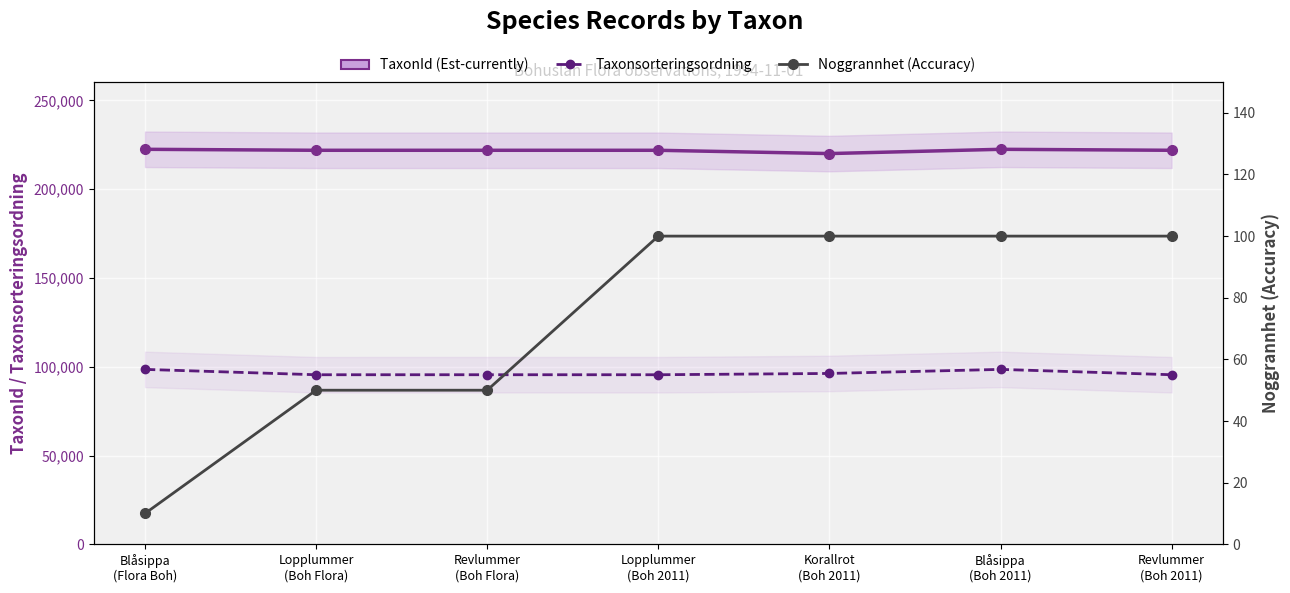

Which category has the lowest value across all series?

Blåsippa
(Flora Boh)